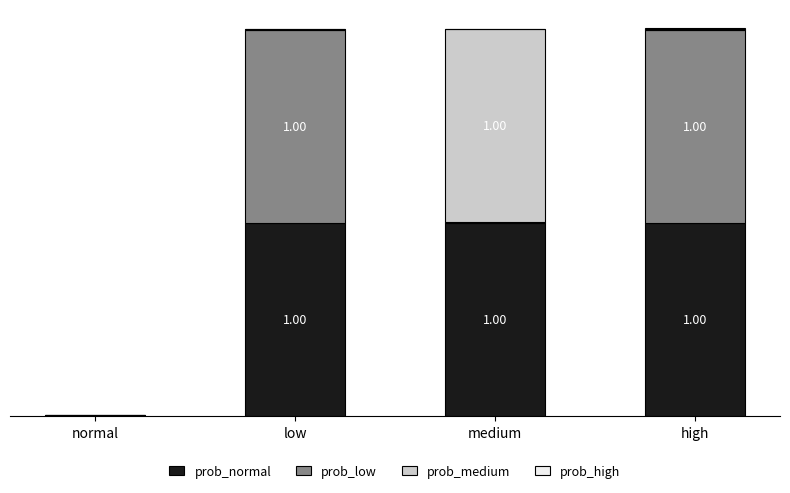

What is the label of the 3rd bar from the left?

medium